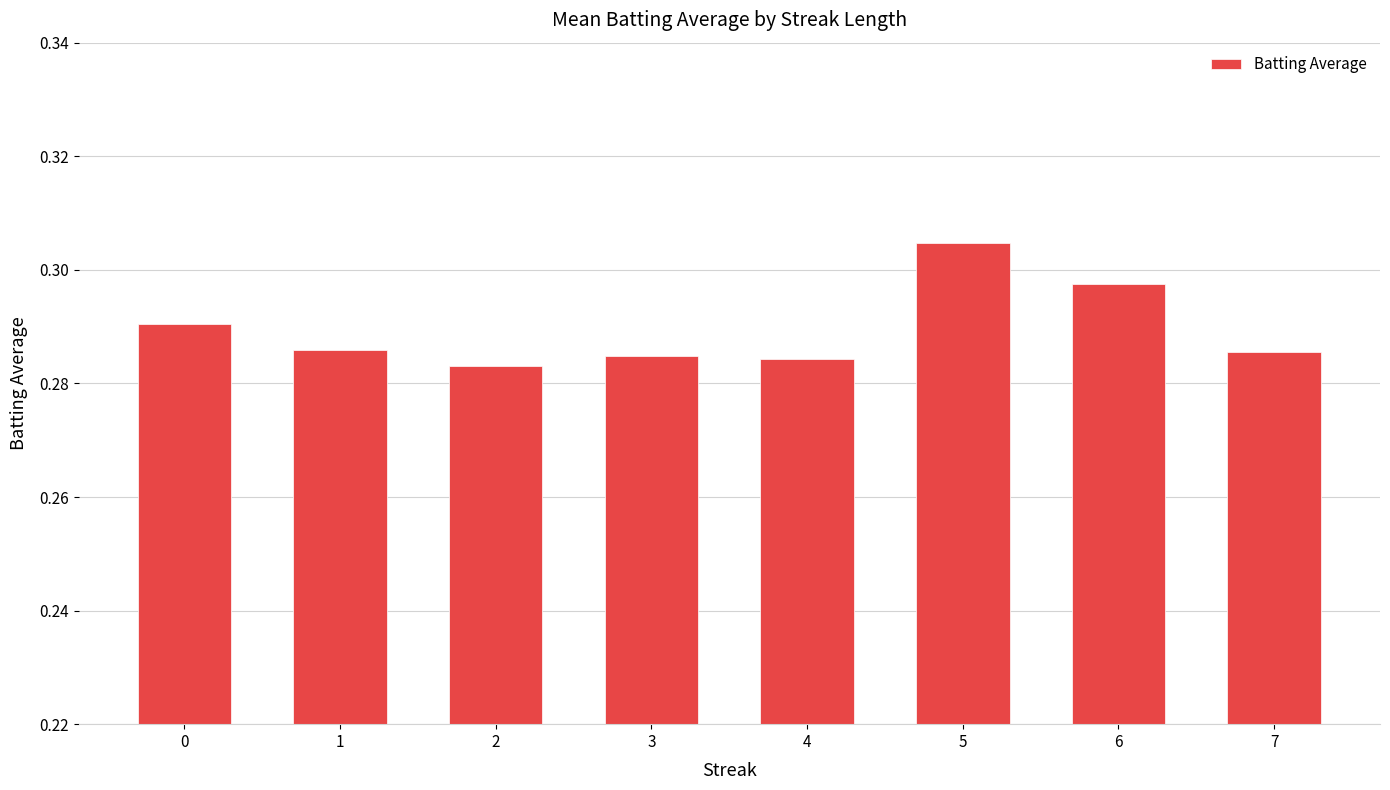

At which label is the value closest to 0?

2